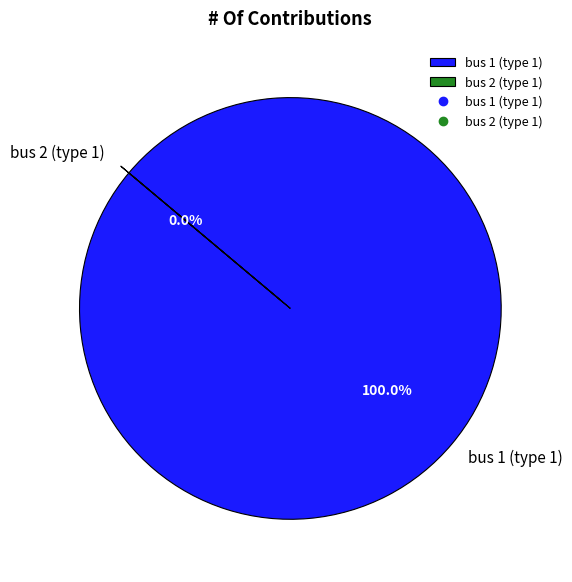

The bus 2 (type 1) slice represents 0% of the pie. True or false?

True